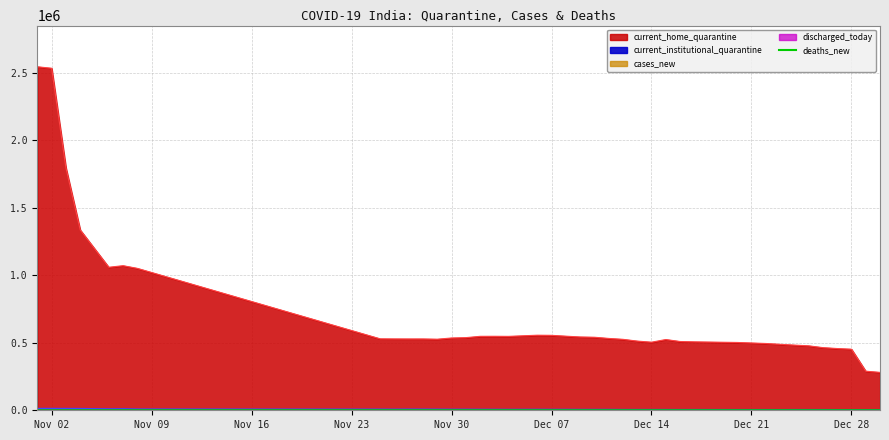

What is the difference between the second highest and second lowest values in the deaths_new series?

110